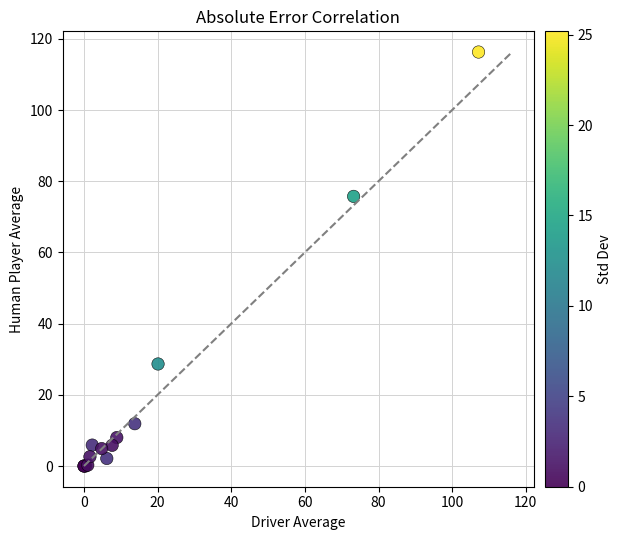

What Y value in the scatter plot is closest to 58?

75.7